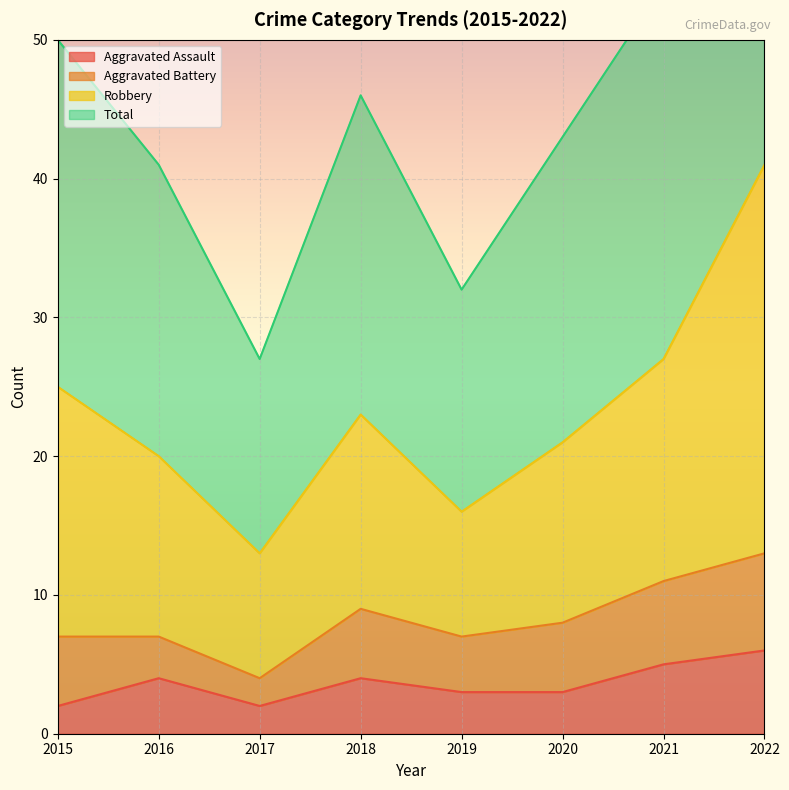

Is it true that Aggravated Assault equals 2 at 2015?

True